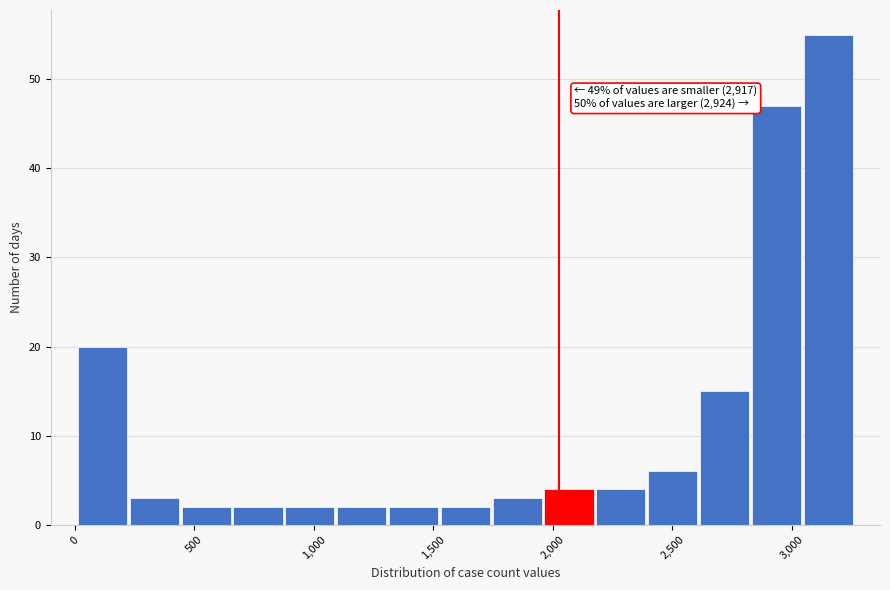

Which range on the x-axis has the tallest bar?

3050 to 3250